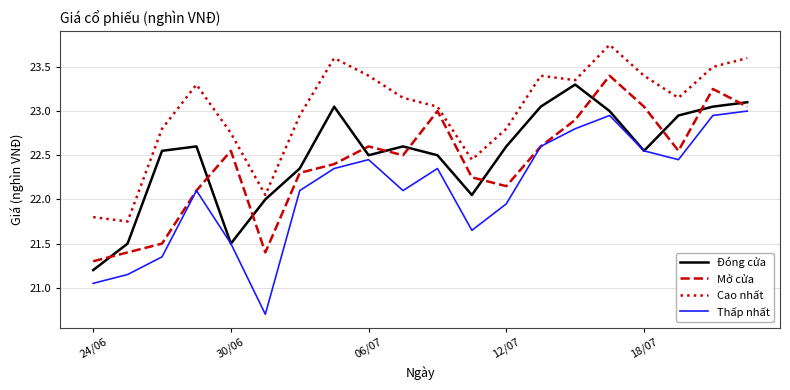

At how many categories does at least one series exceed 21?

20